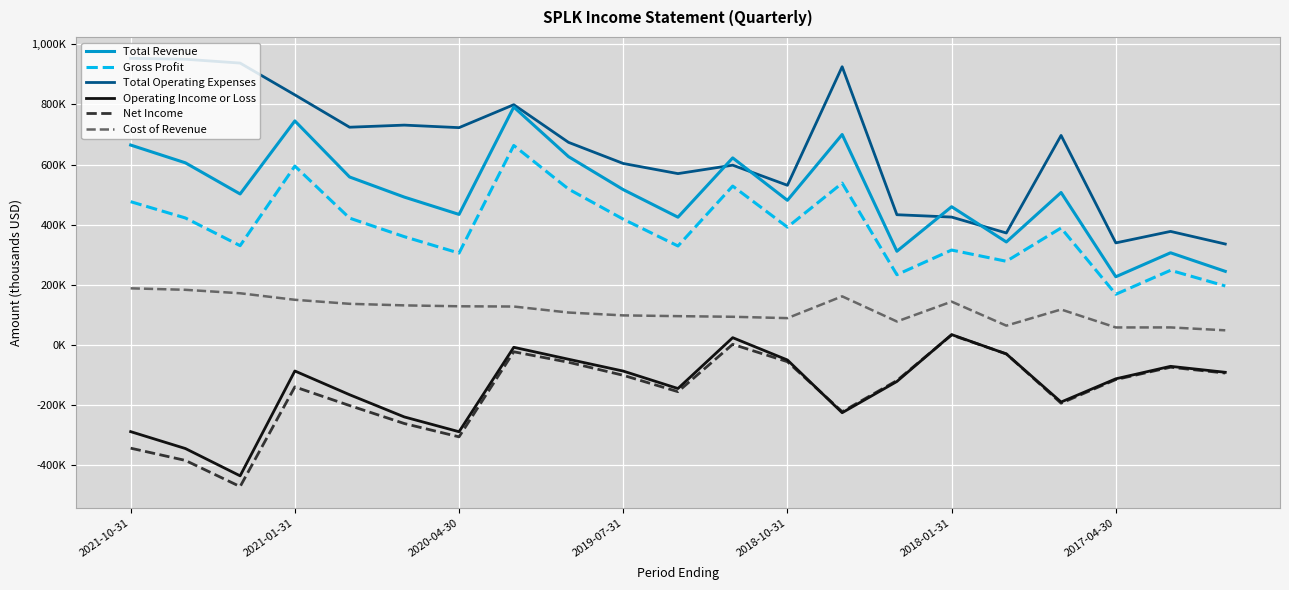

What is the value of the Total Revenue point at the 20th from the left?

306500